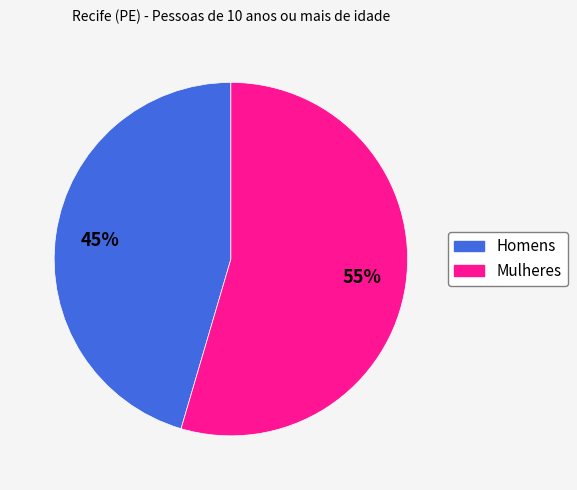

Which has a higher value, Homens or Mulheres?

Mulheres